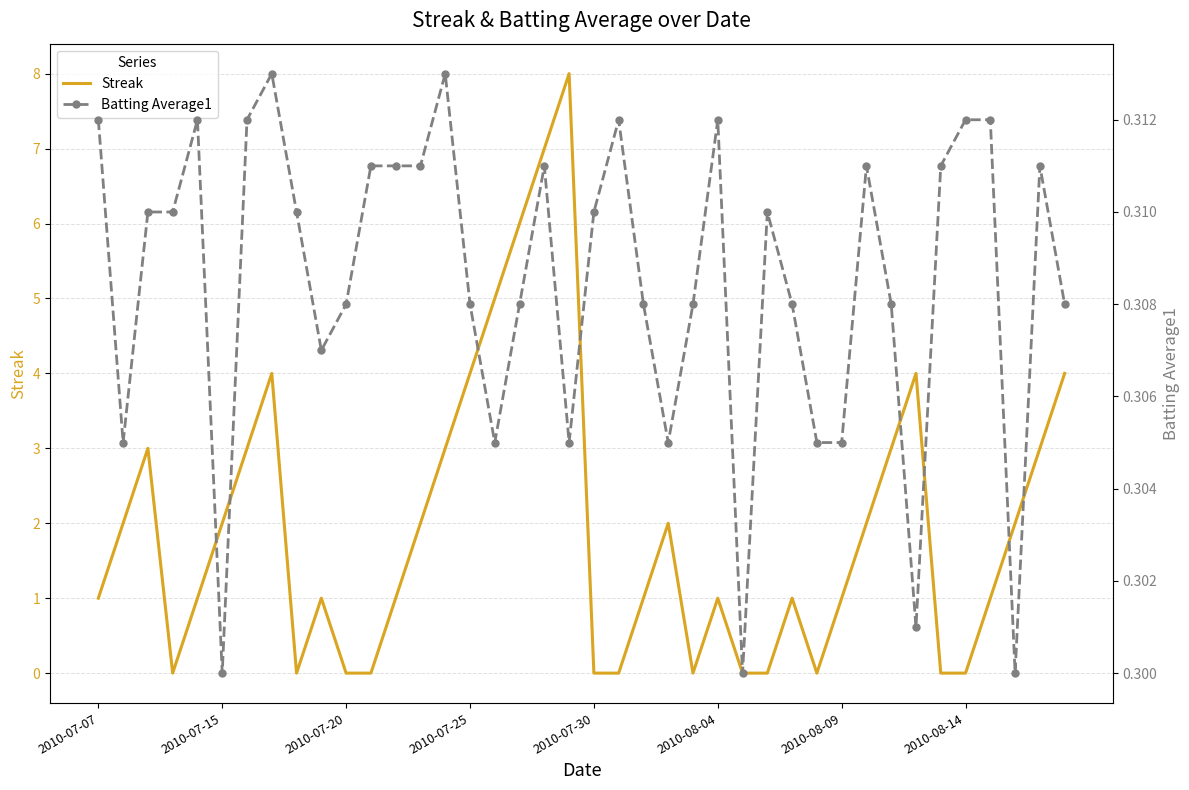

The value of Streak at 2010-08-14 is 5. True or false?

False